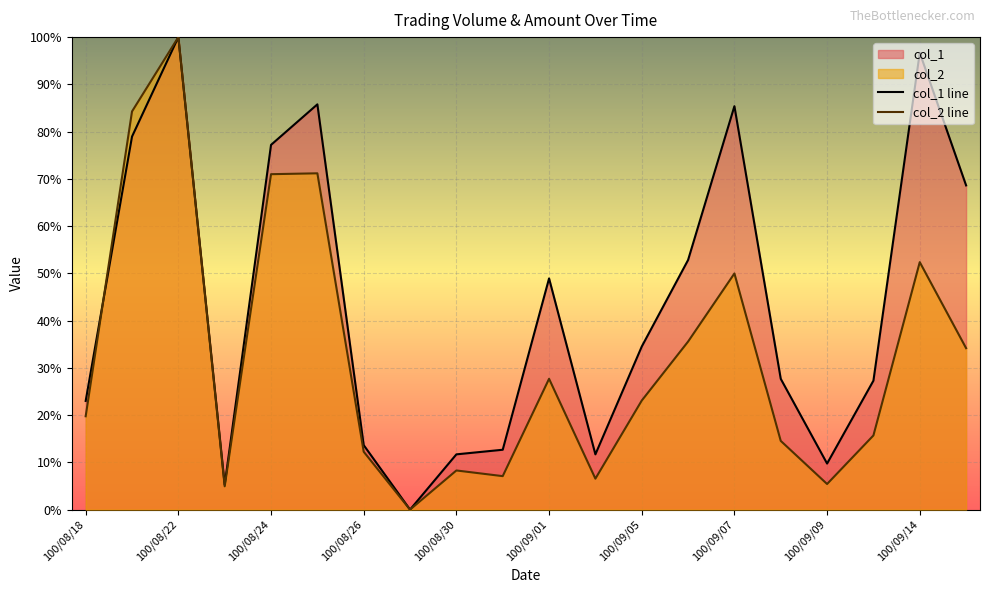

True or false: col_2 line and col_1 line intersect in this chart.

True